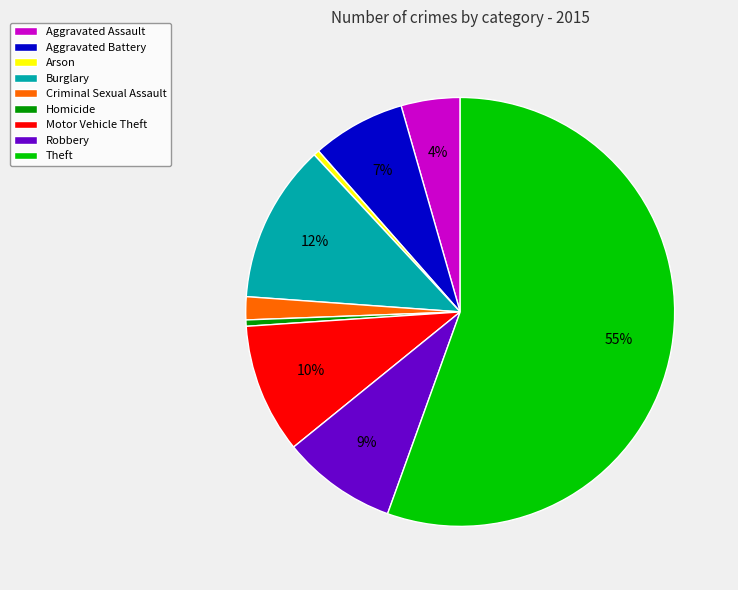

Combined, do Robbery and Criminal Sexual Assault account for over 50%?

No